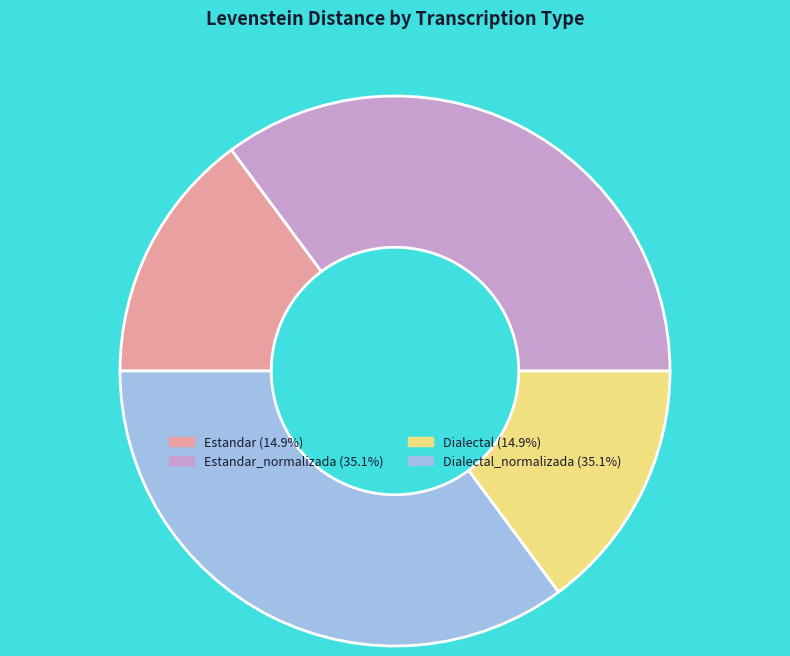

How many slices are in this pie chart?

4